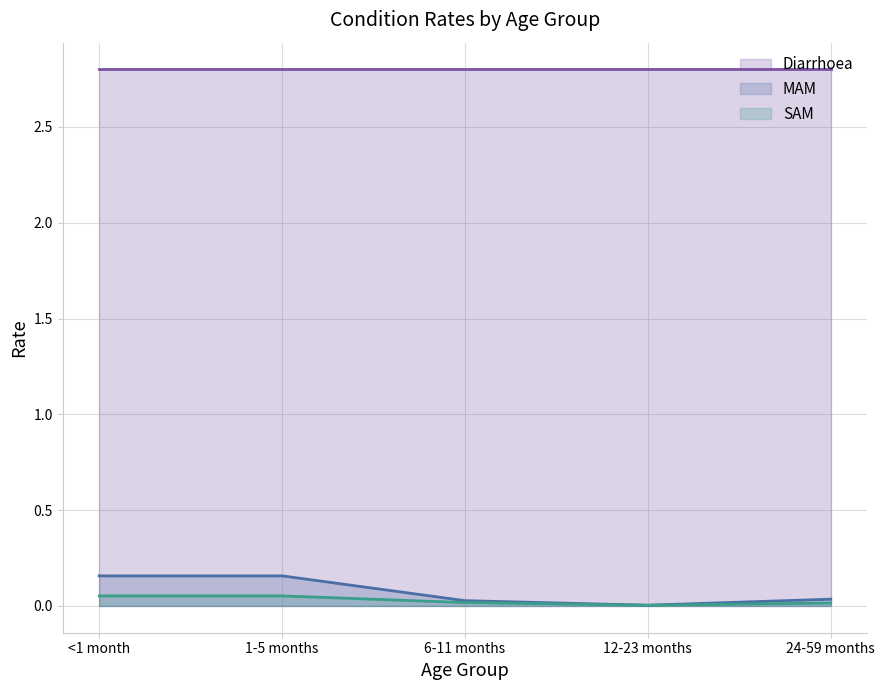

List the series in order of their peak value, highest first.

Diarrhoea (line), MAM (line), SAM (line)